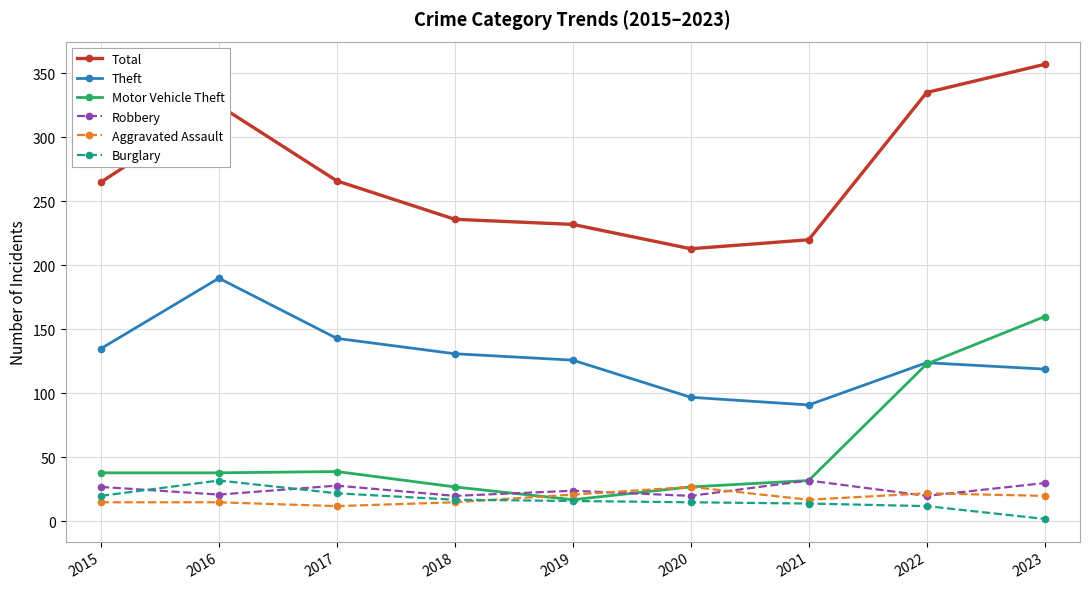

What is the difference between the maximum and second lowest values in the Theft series?

93